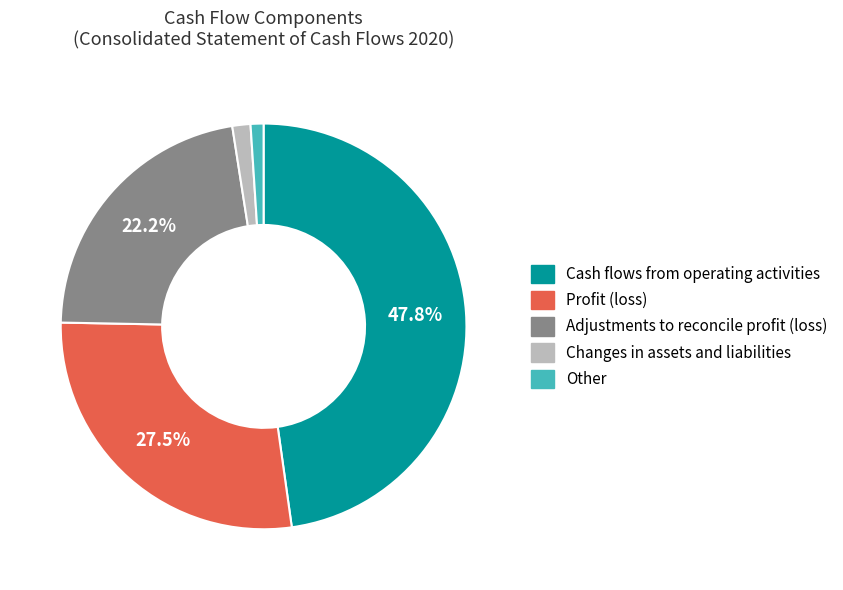

To the nearest percent, what portion does Adjustments to reconcile profit (loss) represent?

22%